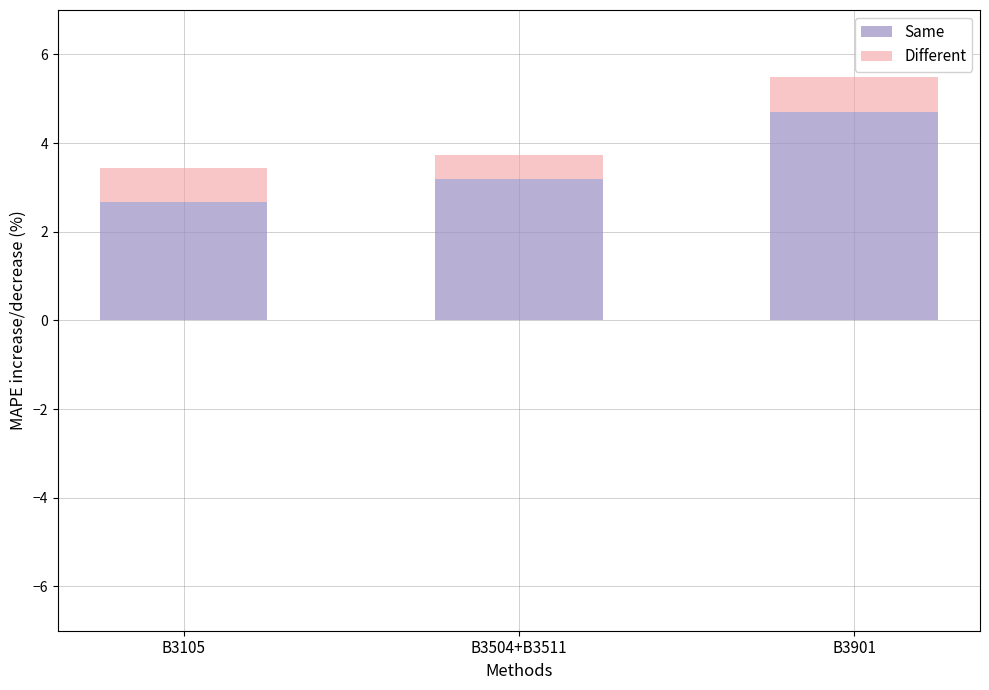

True or false: Same has a value of 6.7 at B3901.

False